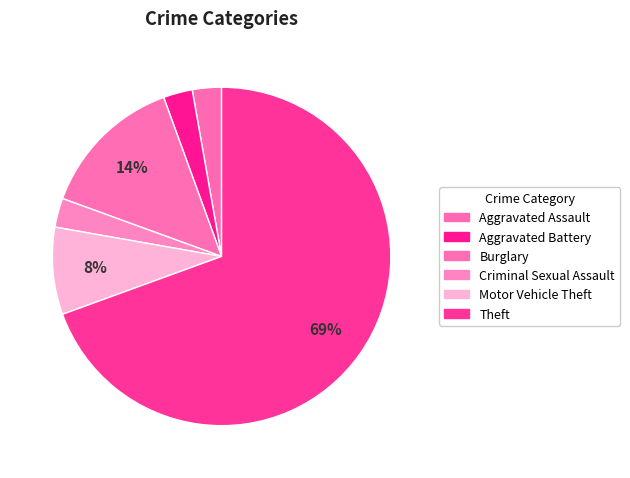

What is the majority slice?

Theft